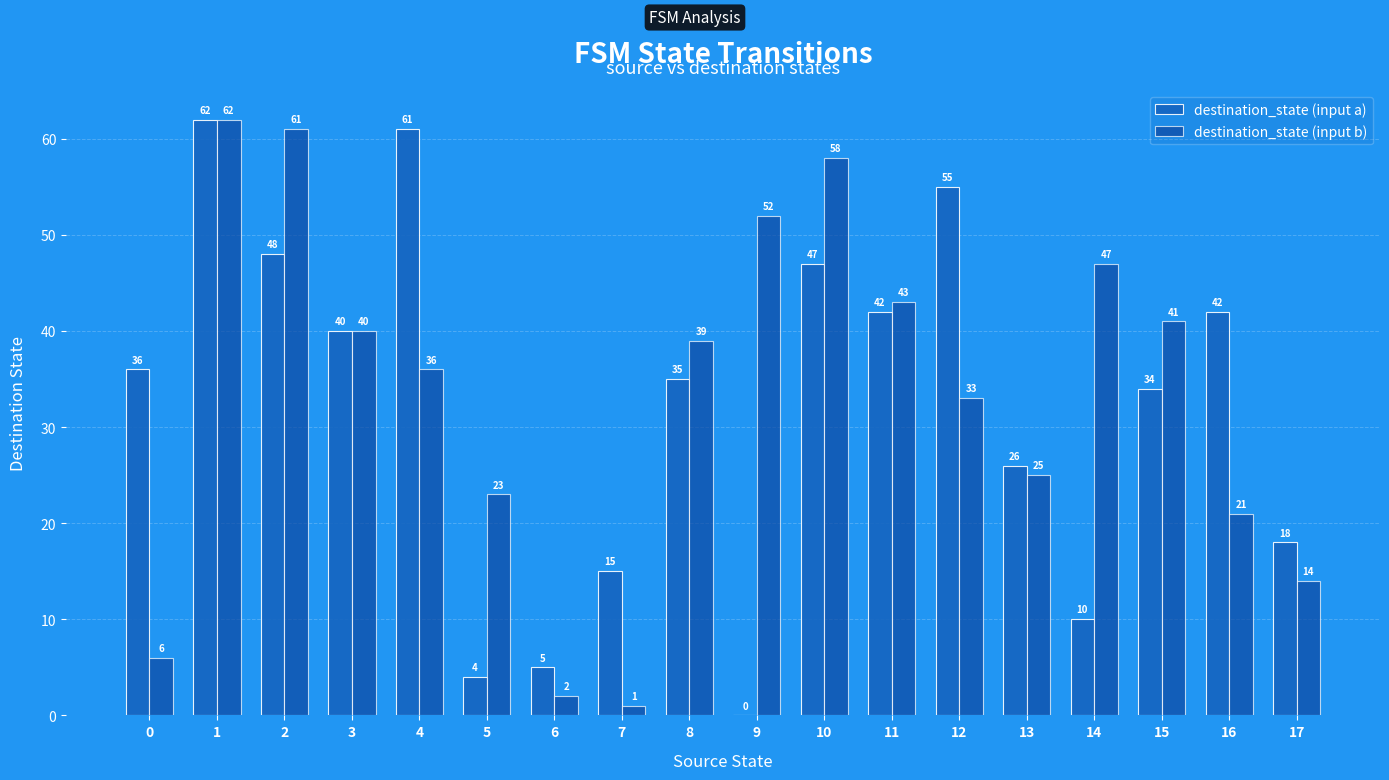

What is the highest value of the destination_state (input b) series?

62